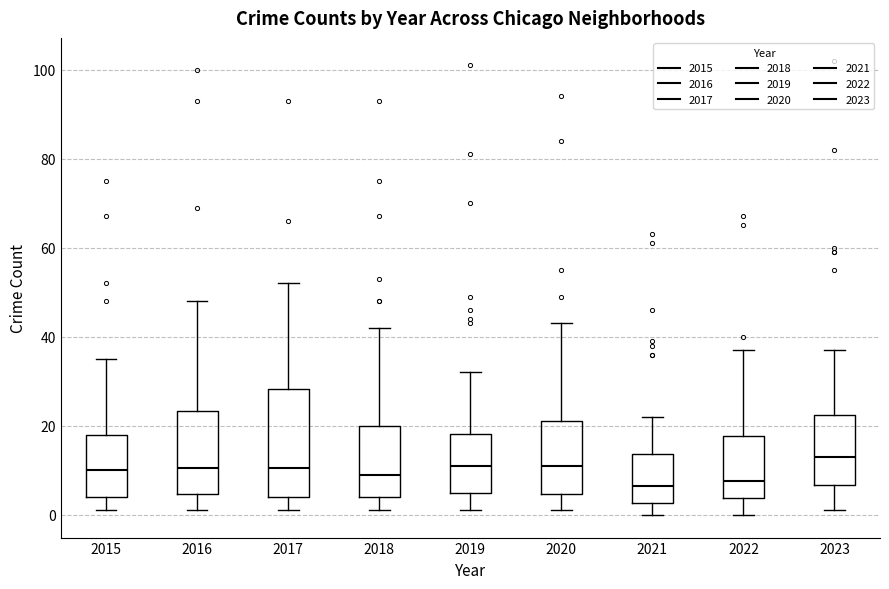

Comparing the boxes themselves (not the whiskers), which one is the tallest?

2017